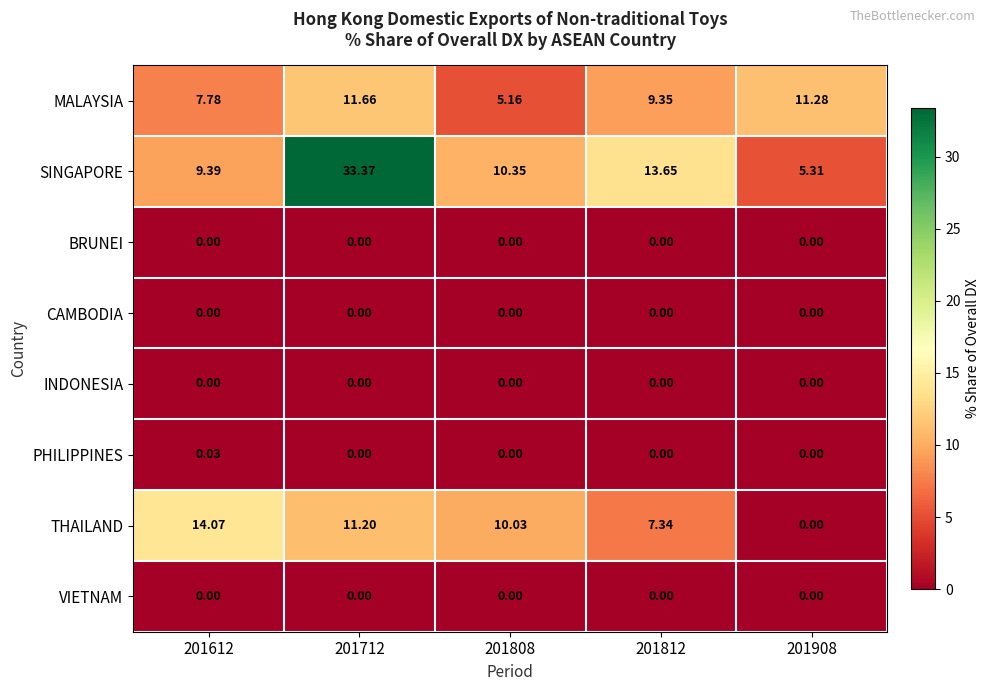

Which series has the widest spread of values?

SINGAPORE